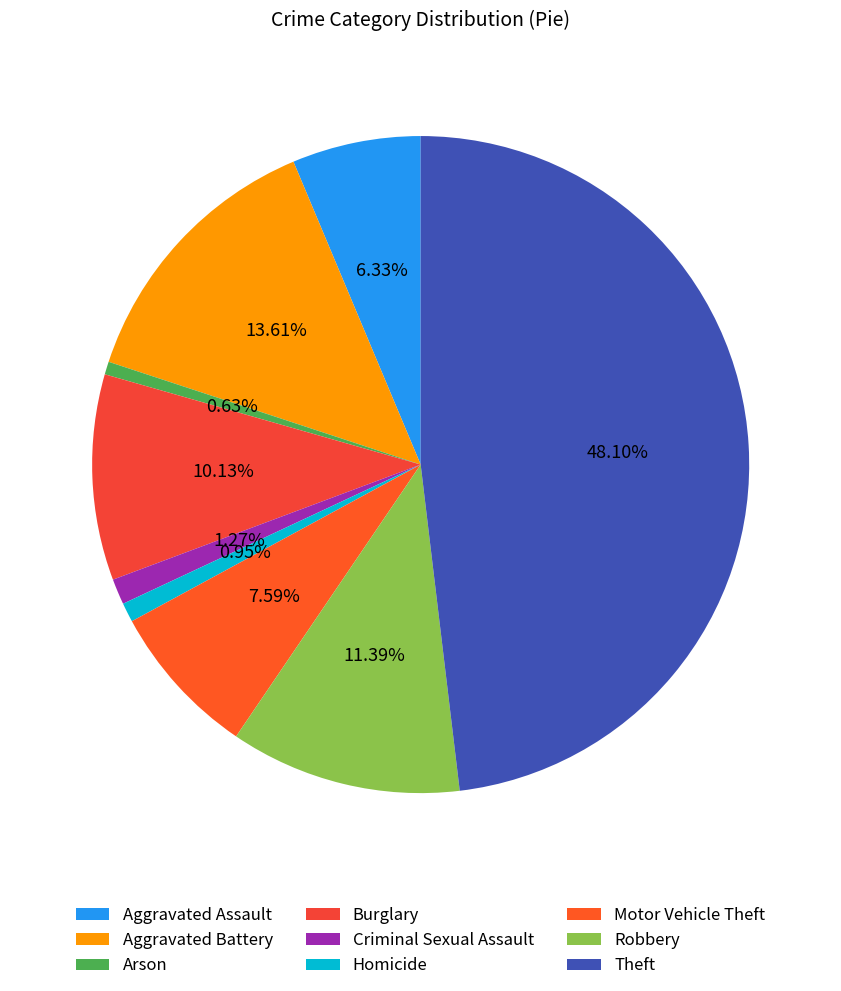

Does any single category account for the majority?

No